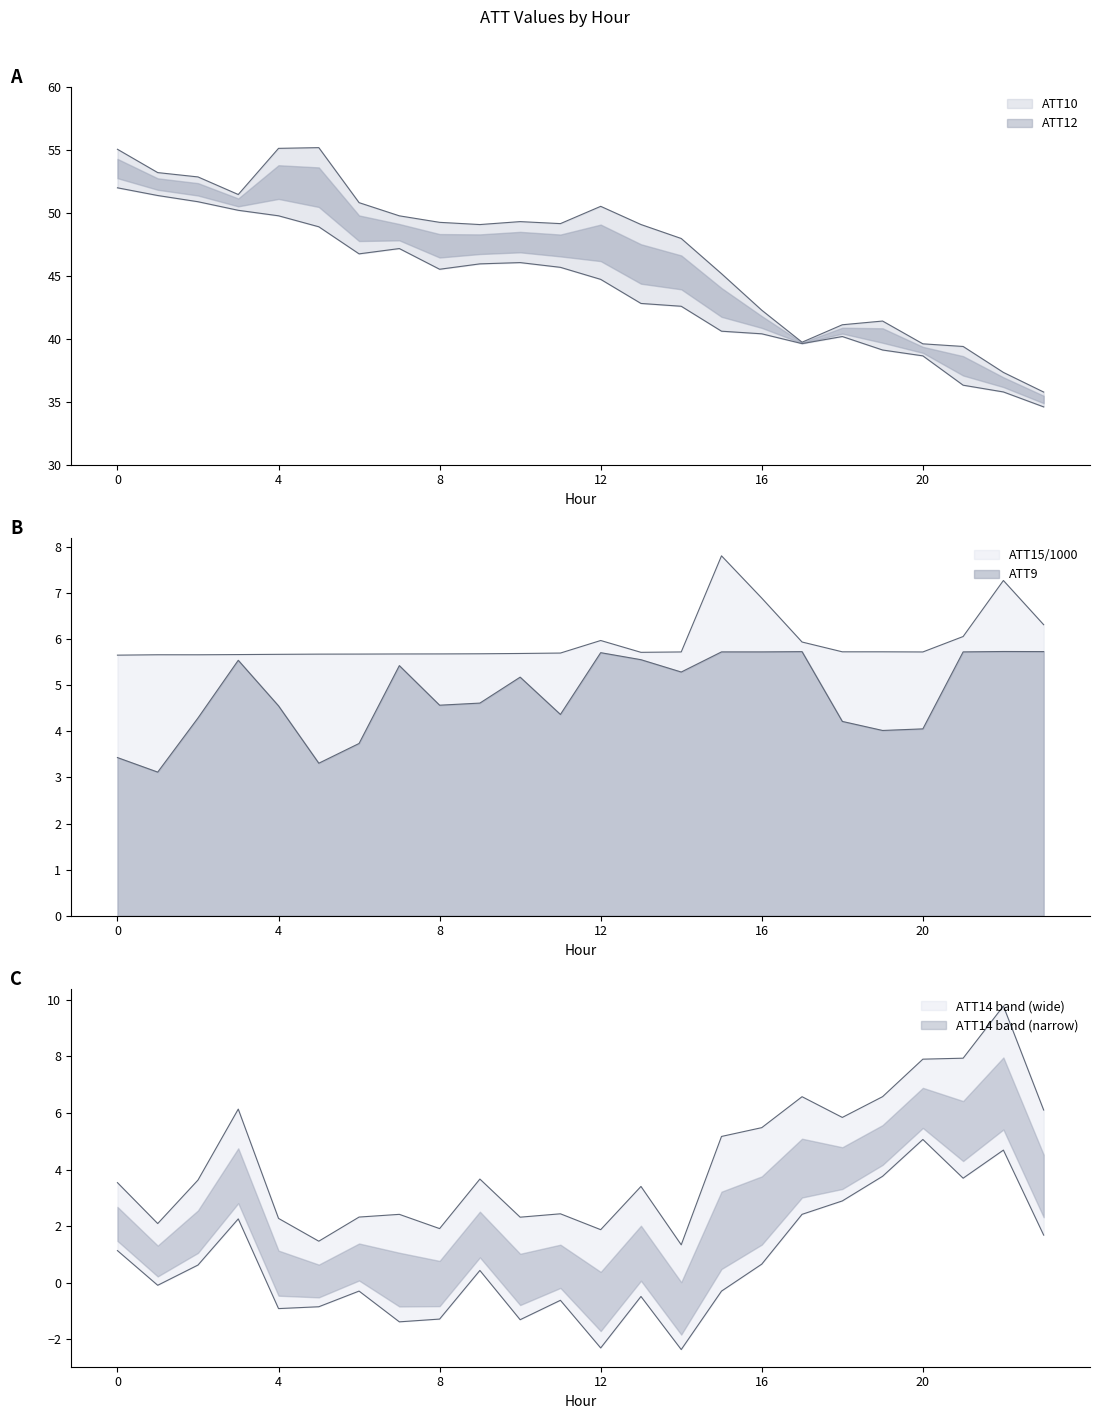

At how many categories does at least one series exceed 2?

24